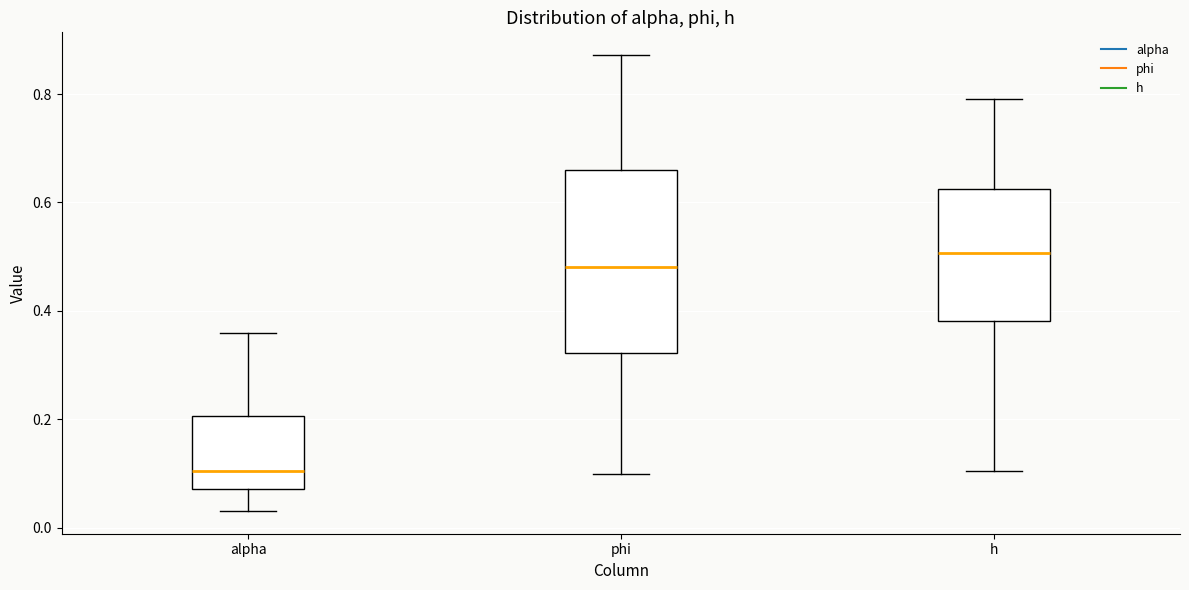

Reading left to right, transcribe this box plot: for each box, give where its median line is, the range the box spans, and where its two whiskers end, as read against the y-axis. The values are not printed on the chart, so give them approximately, as read against the axis.

alpha: median 0.10, box 0.08 to 0.20, whiskers 0.04 to 0.36
phi: median 0.48, box 0.32 to 0.66, whiskers 0.10 to 0.88
h: median 0.50, box 0.38 to 0.62, whiskers 0.10 to 0.80